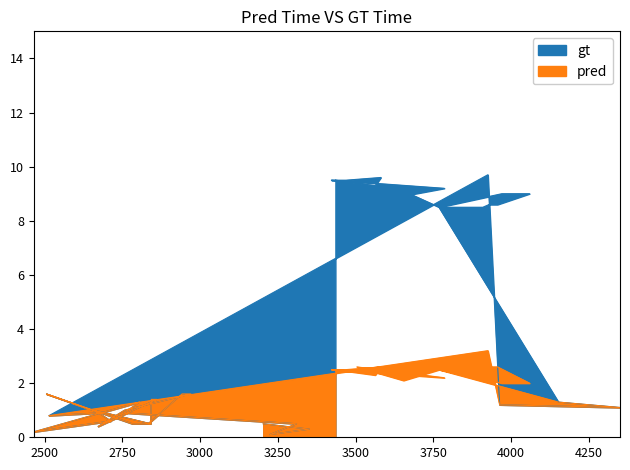

Reading left to right, what are all the values shown in this chart?

gt: 3203=0.5	3351=0.3	3224=0.1	3310=0.5	2755=0.9	2805=1.3	2465=0.2	2713=0.6	2660=1.0	2841=0.5	2843=1.4	2861=1.4	2672=0.4	2757=1.0	2970=1.6	2942=1.6	2833=0.5	2782=0.5	2506=1.6	2678=0.9	2514=0.8	3925=9.7	3963=1.2	4350=1.1	4152=1.3	3768=8.5	3909=8.5	3929=8.6	3956=8.6	4059=9.0	3970=9.0	3769=8.5	3654=9.1	3504=8.6	3785=9.2	3422=9.5	3469=9.5	3581=9.6	3563=9.3	3435=9.5
pred: 3203=0.5	3351=0.3	3224=0.1	3310=0.5	2755=0.9	2805=1.3	2465=0.2	2713=0.6	2660=1.0	2841=0.5	2843=1.4	2861=1.4	2672=0.4	2757=1.0	2970=1.6	2942=1.6	2833=0.5	2782=0.5	2506=1.6	2678=0.9	2514=0.8	3925=3.2	3963=1.2	4350=1.1	4152=1.3	3768=2.5	3909=2.5	3929=2.6	3956=2.6	4059=2.0	3970=2.0	3769=2.5	3654=2.1	3504=2.6	3785=2.2	3422=2.5	3469=2.5	3581=2.6	3563=2.3	3435=2.5